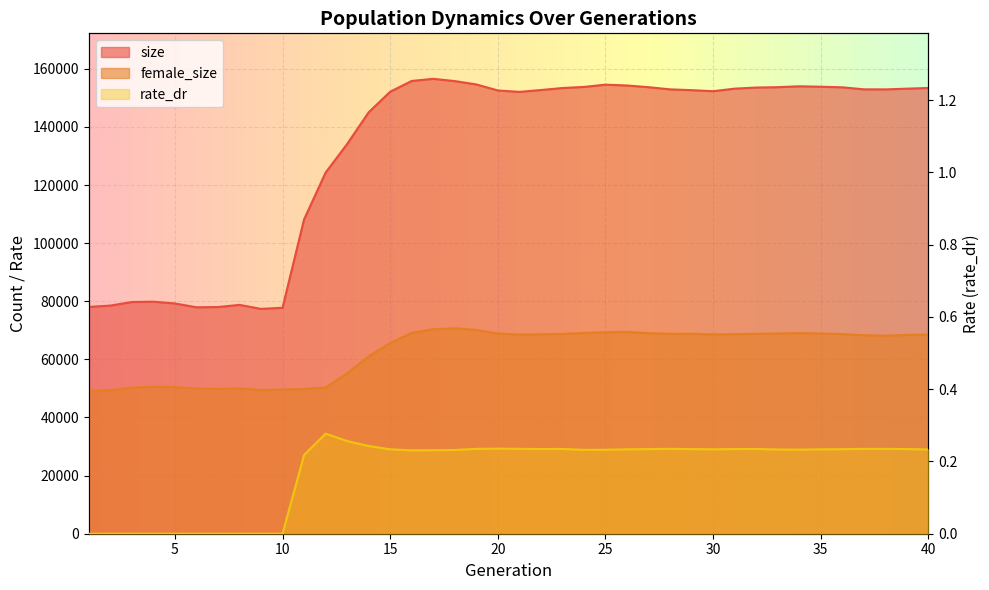

What are all the series names shown in the legend?

size, female_size, rate_dr